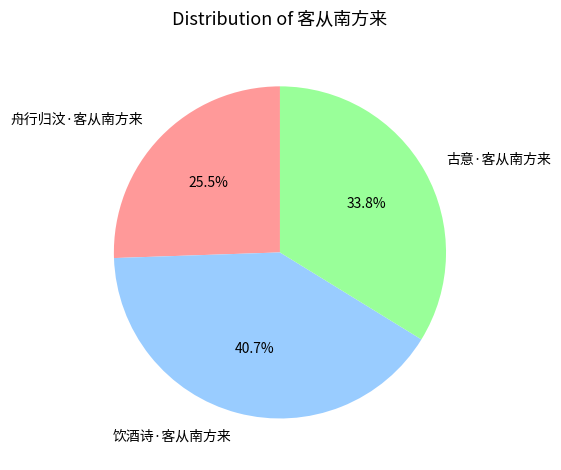

Does 饮酒诗·客从南方来 account for over 50% of the chart?

No